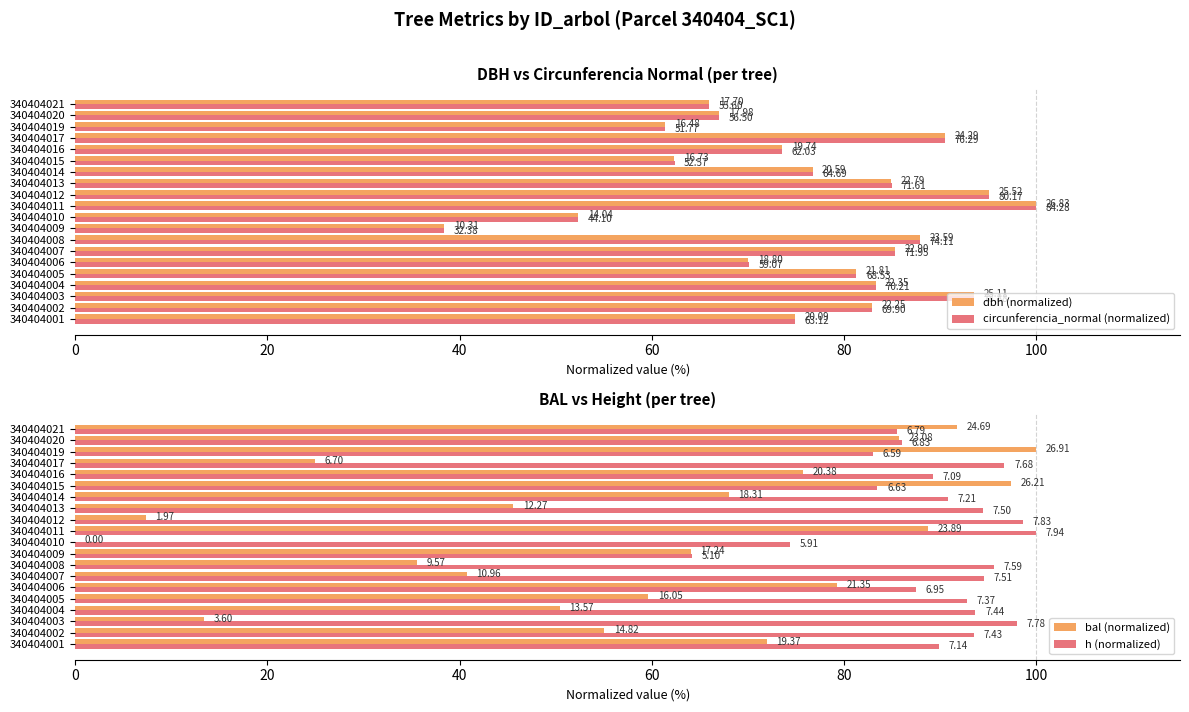

True or false: circunferencia_normal (normalized) has a value of 87.9 at 340404008.

True